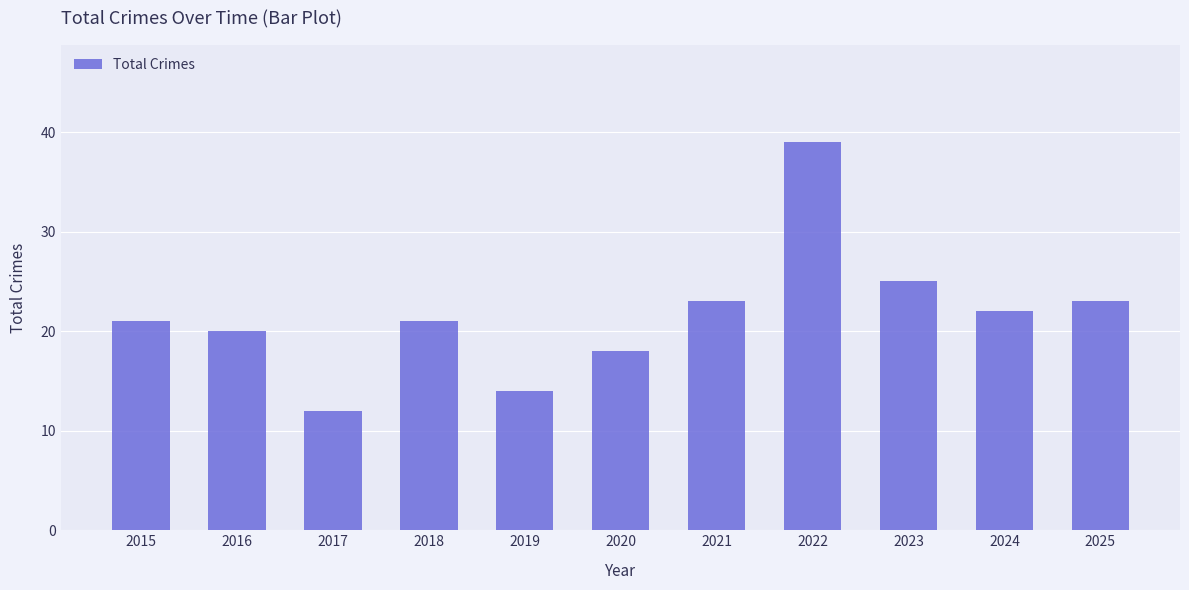

What is the approximate value at 2017?

12